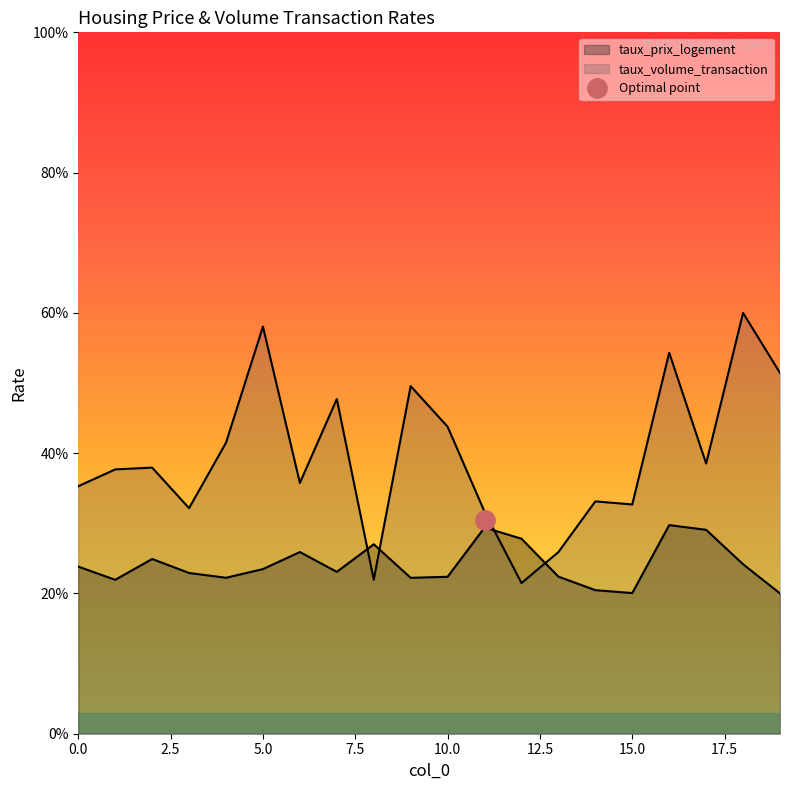

How many intersections are there between taux_prix_logement and taux_volume_transaction?

4